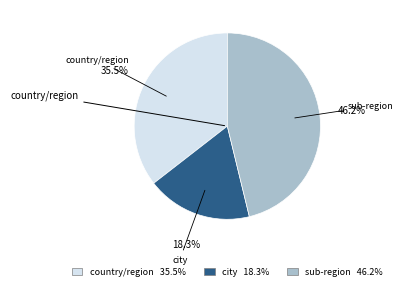

Is there a majority slice in this chart?

No